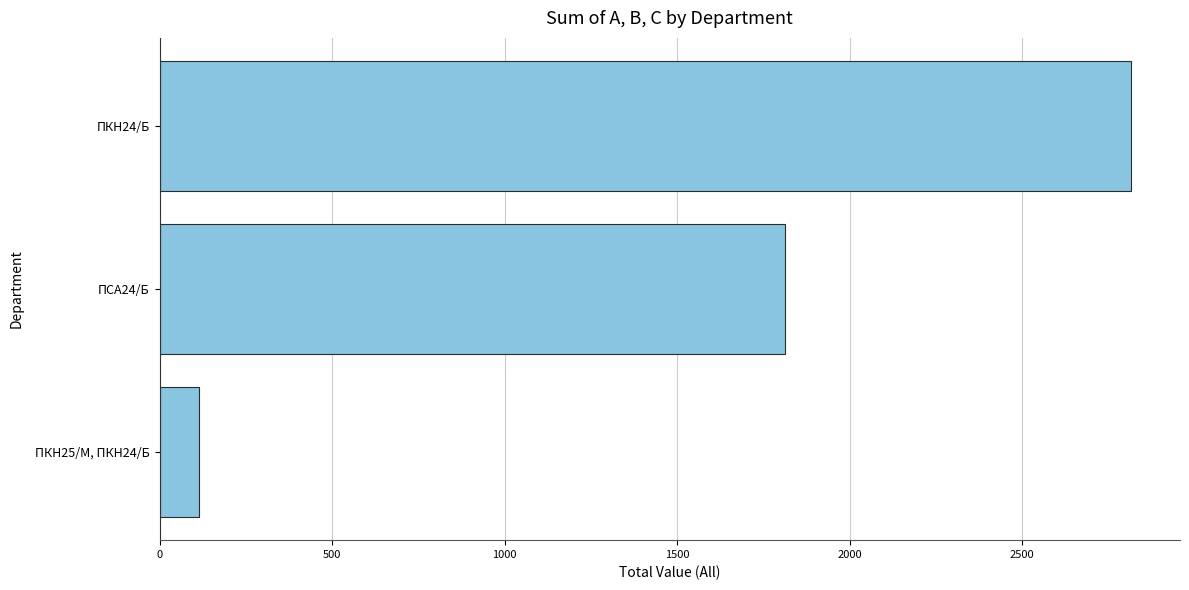

Is it true that the value at ПСА24/Б is 871?

False